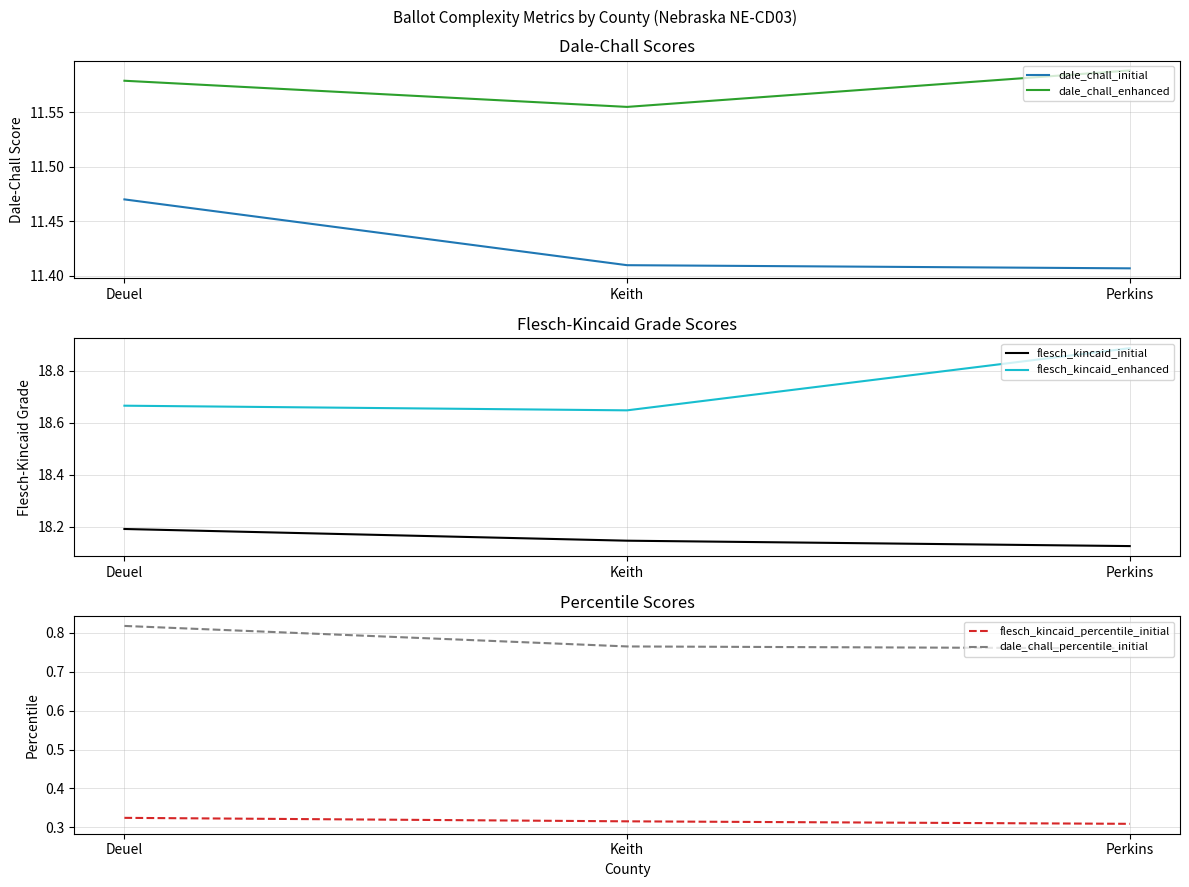

How many categories are shown in the chart?

3